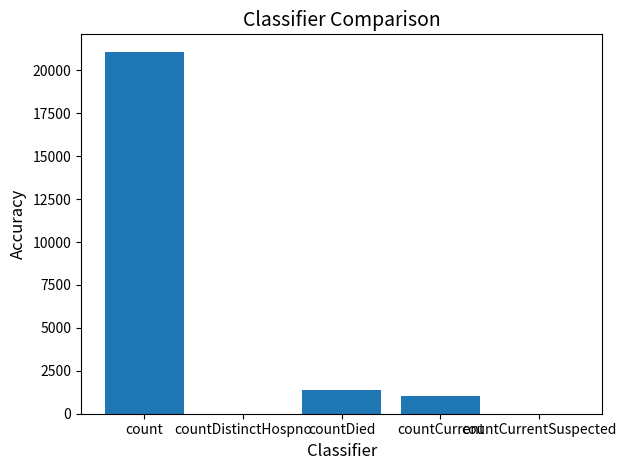

What is the difference between the values at countDied and count?

19645